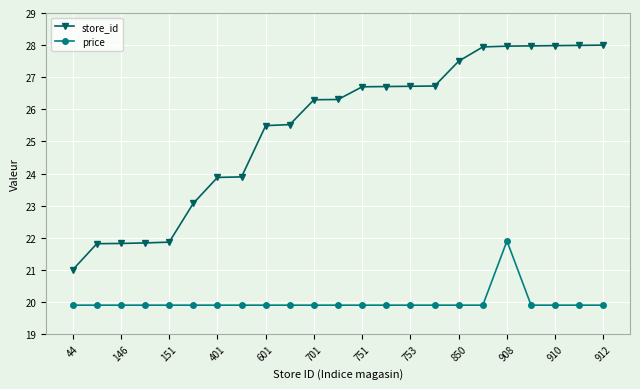

What is the lowest value of the price series?

19.9